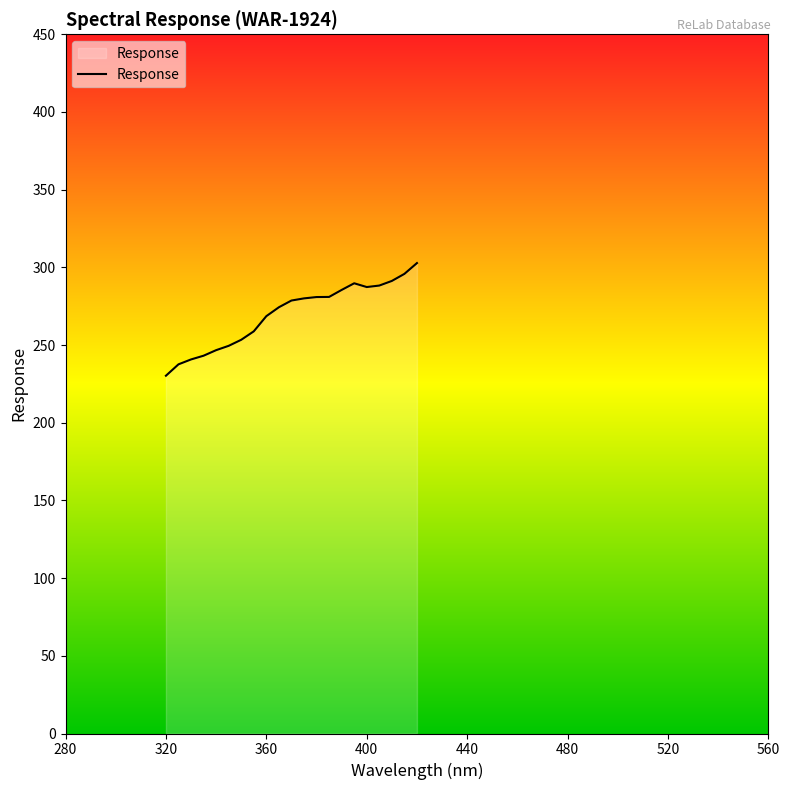

What is the minimum value shown in the chart?

230.3